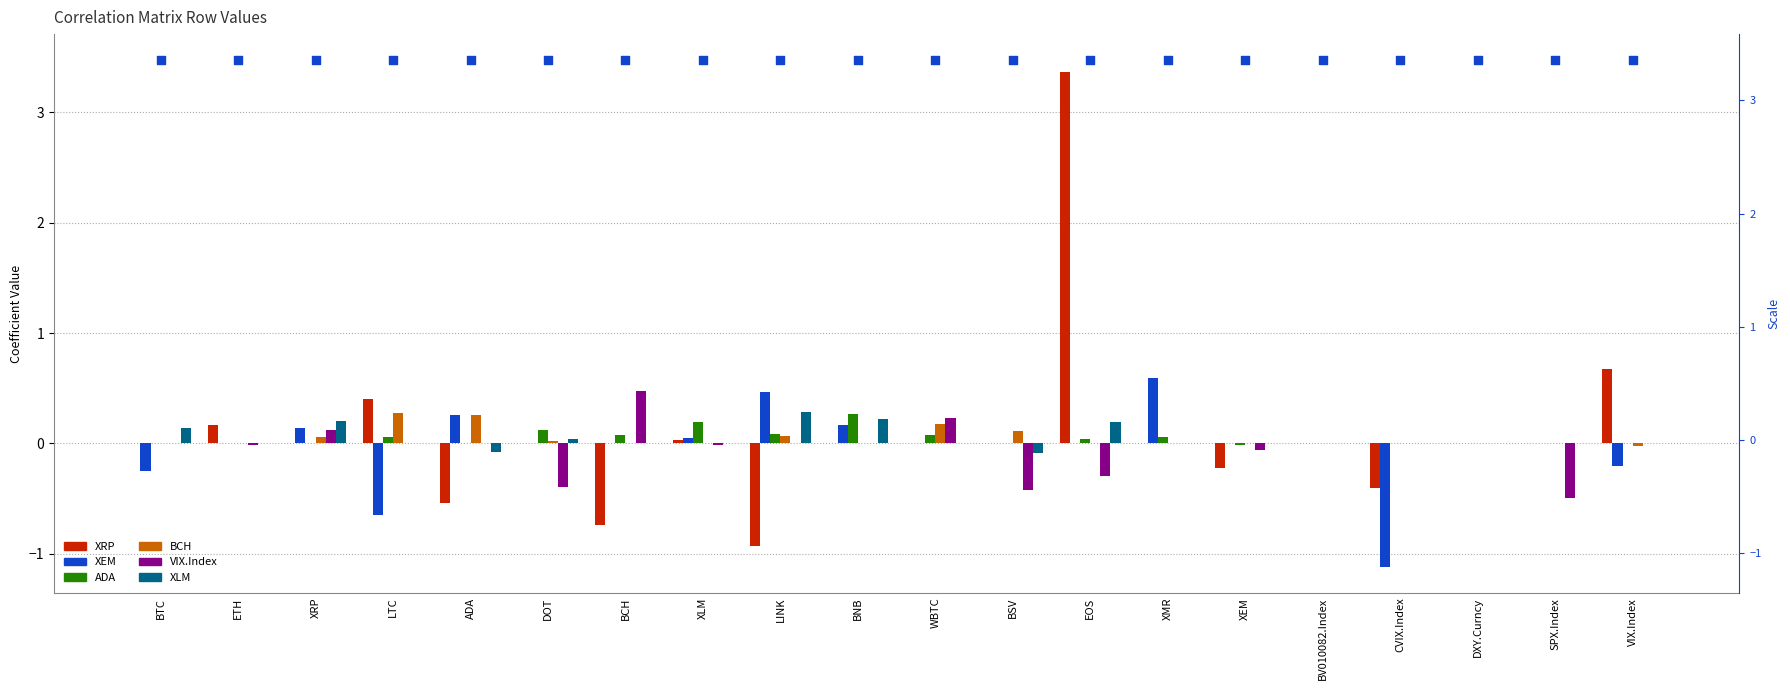

At which category is the sum across all series the highest?

EOS